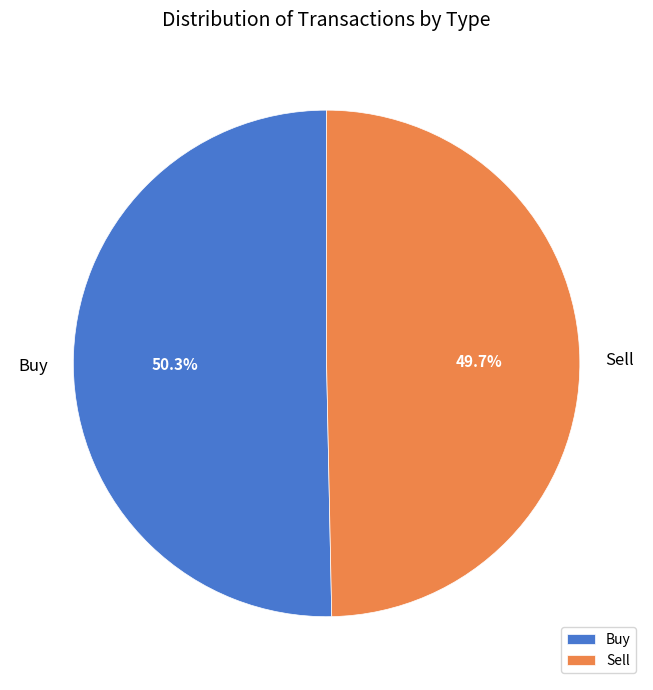

Is Sell the majority of the pie?

No